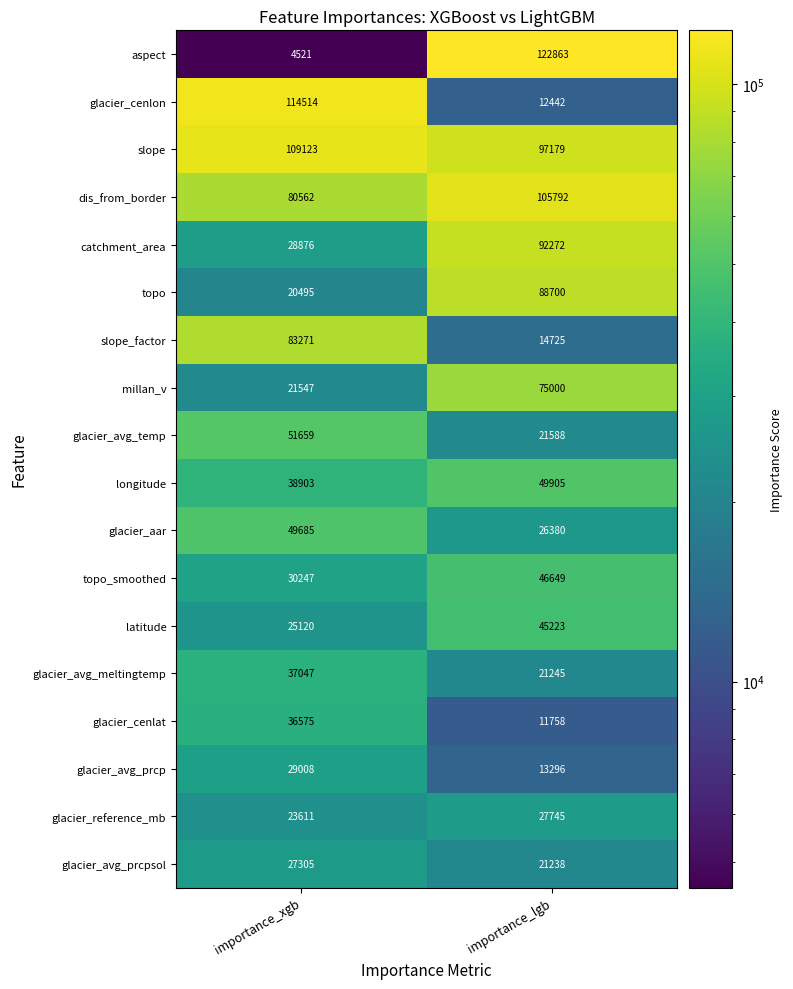

What is the difference between the highest and lowest values at importance_lgb?

111105